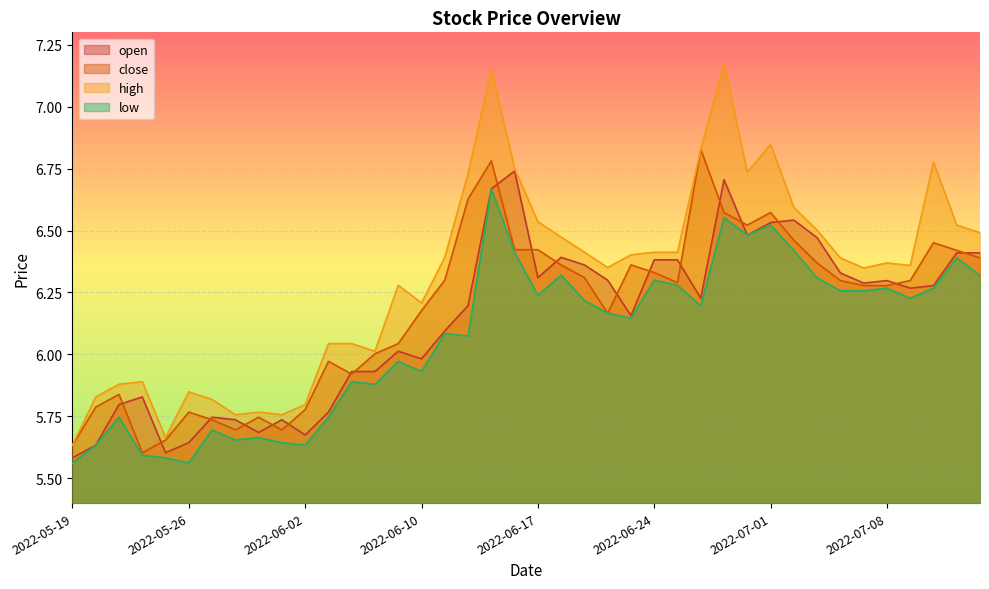

Is the value of low at 2022-07-04 greater than the value of high at 2022-06-30?

No